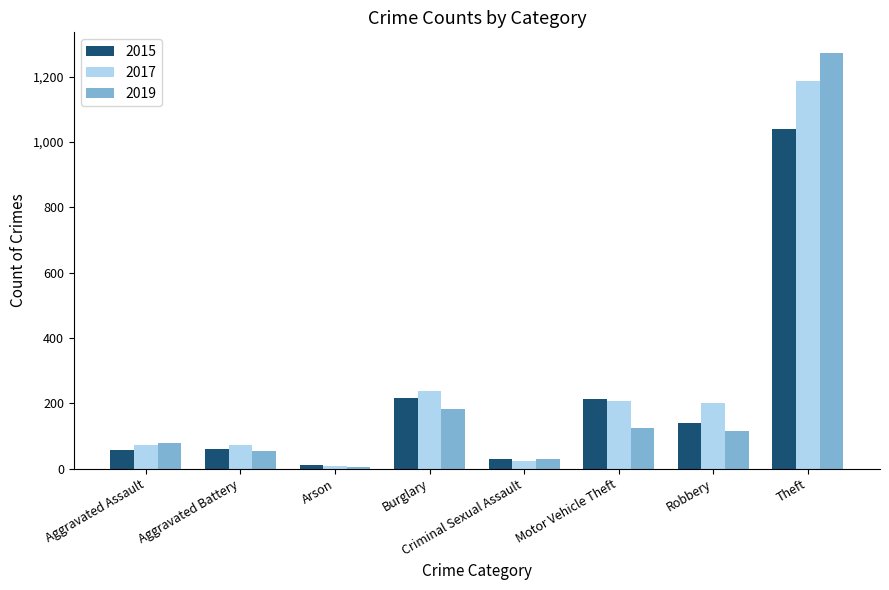

Rank the series at Theft from lowest to highest value.

2015, 2017, 2019